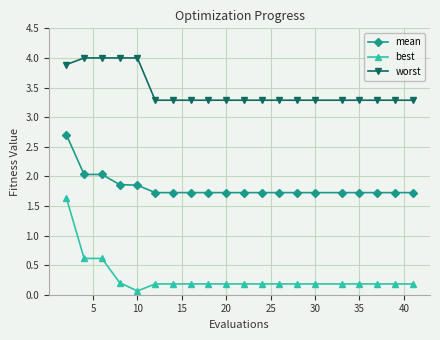

List the series in order of their peak value, lowest first.

best, mean, worst